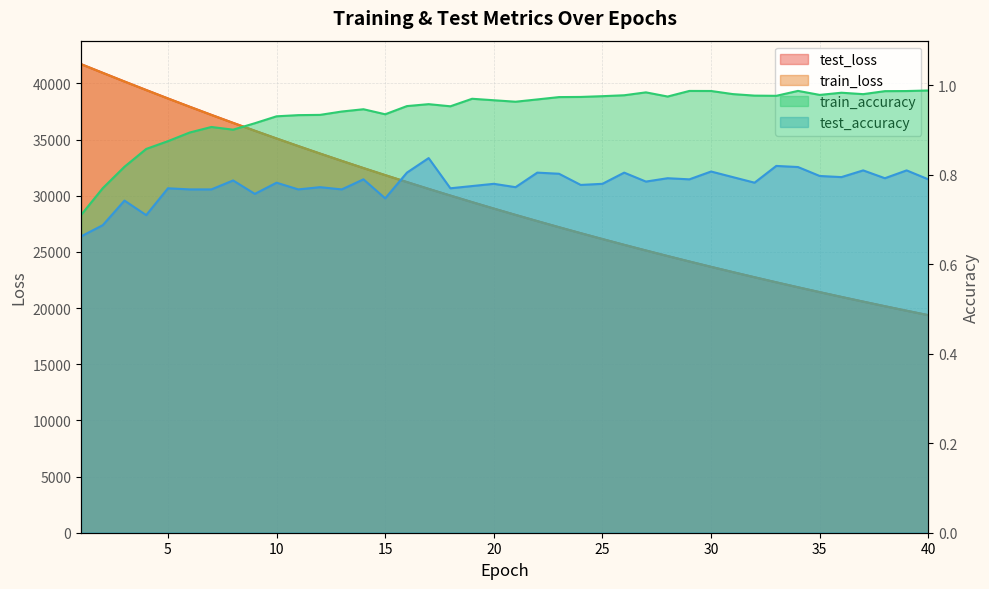

True or false: train_accuracy and train_loss cross at least once.

False